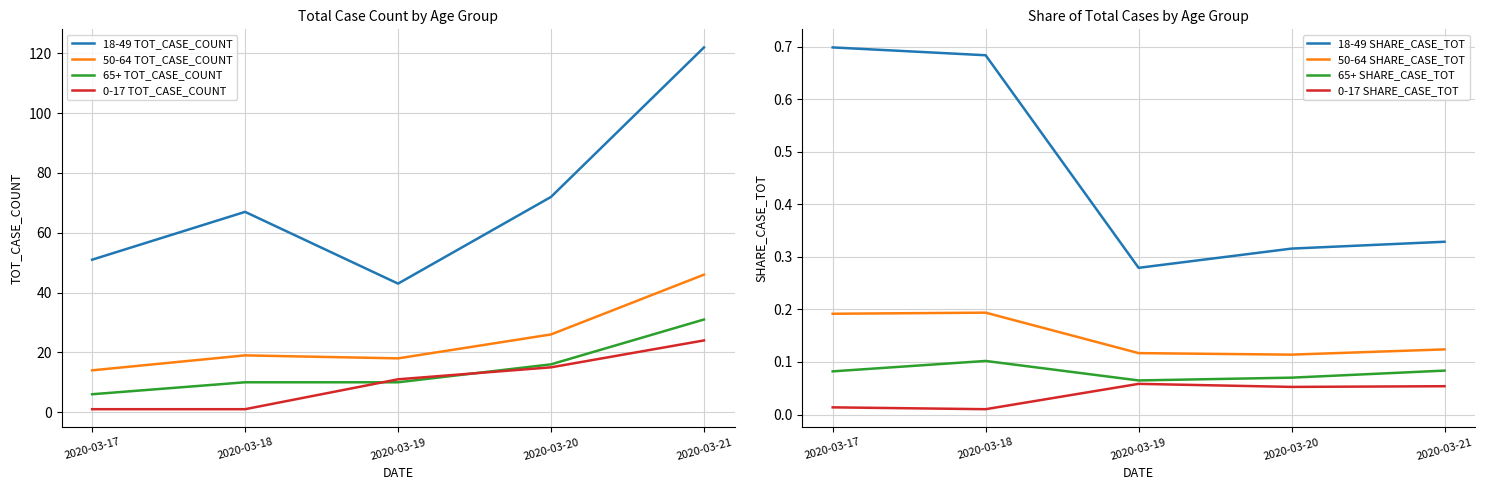

Read the 18-49 TOT_CASE_COUNT value at 2020-03-21, to the nearest 10.

120